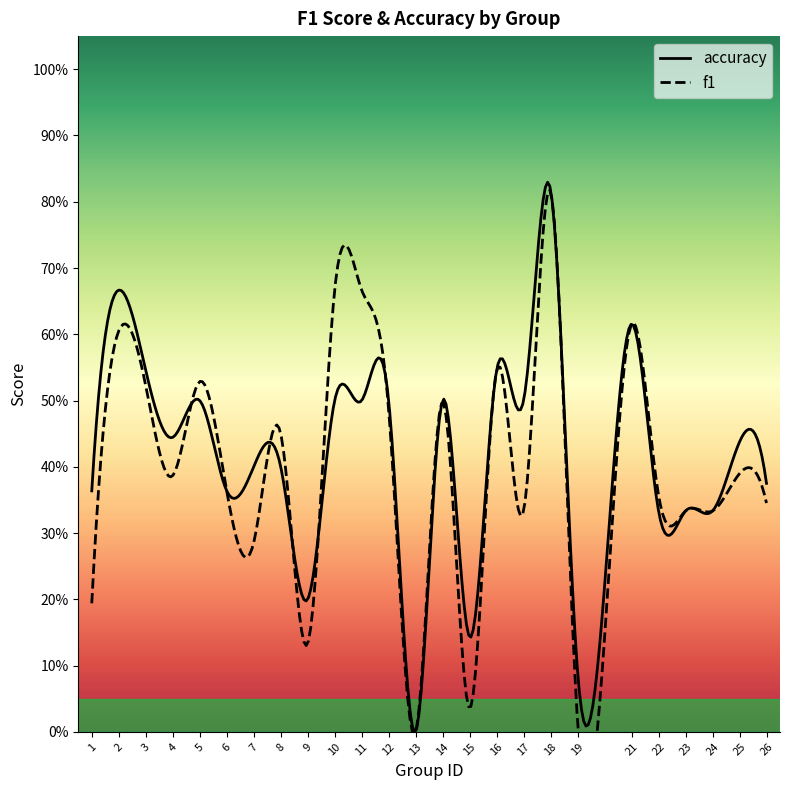

Is the value of accuracy at 11 greater than the value of f1 at 3?

No